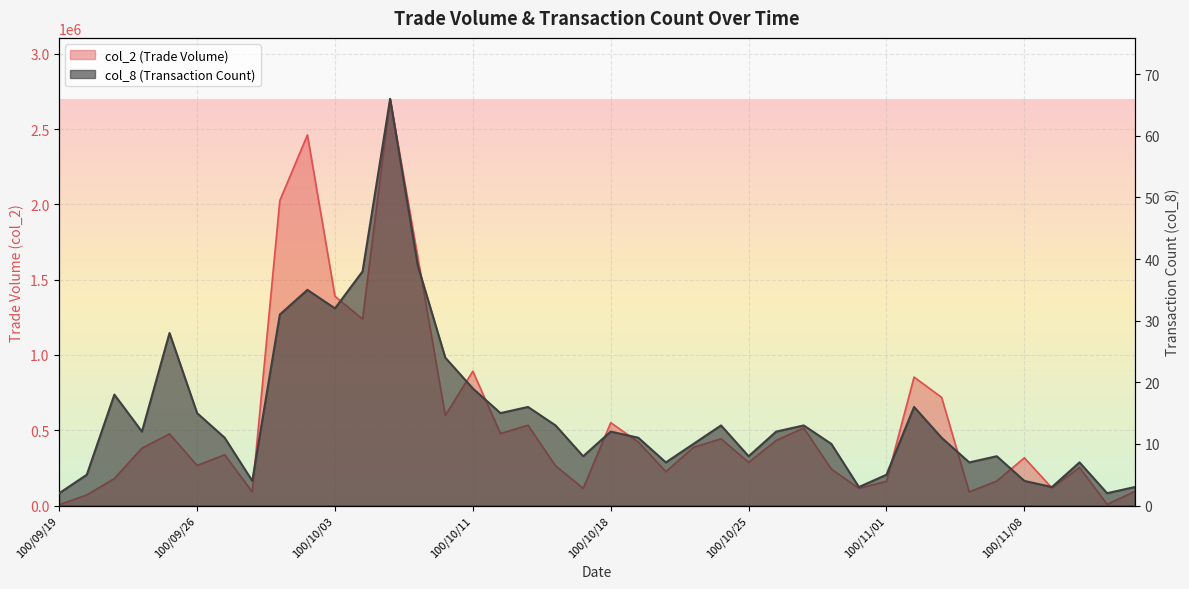

Rank the series at 100/09/30 from lowest to highest value.

col_8, col_2